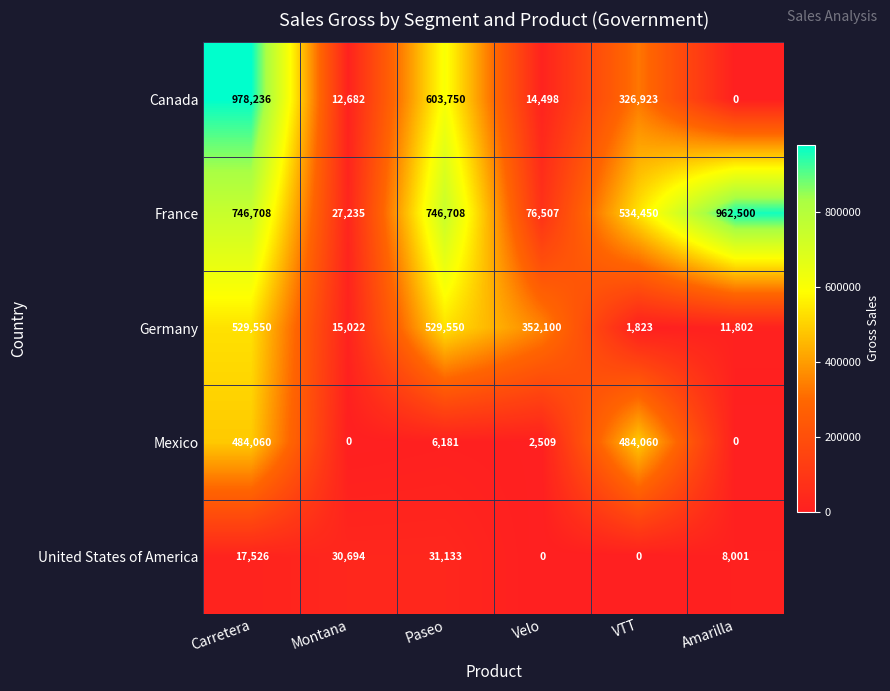

Is it true that France equals 16661 at Montana?

False